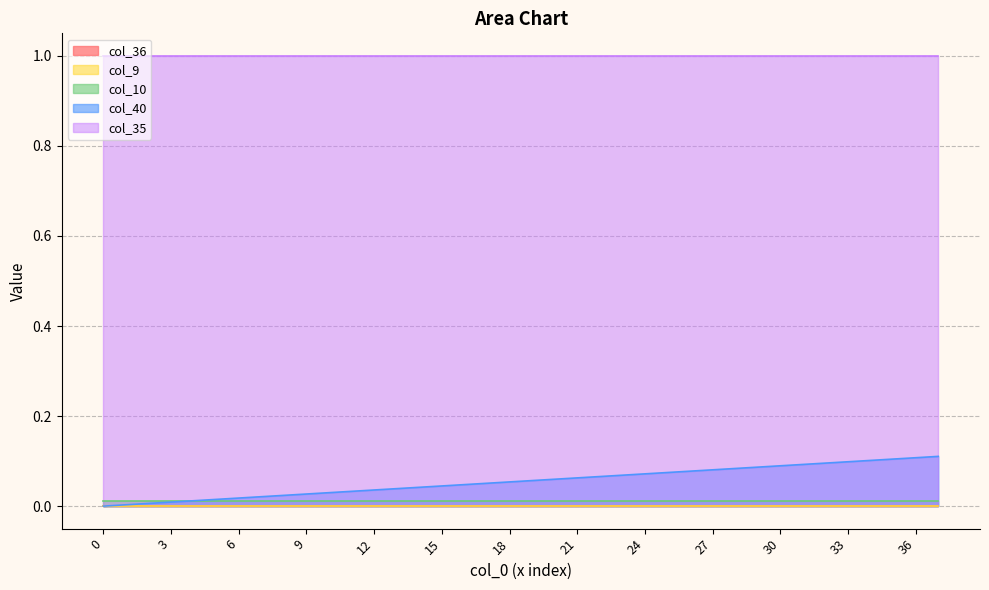

Does the chart display data point markers on the line(s)?

No